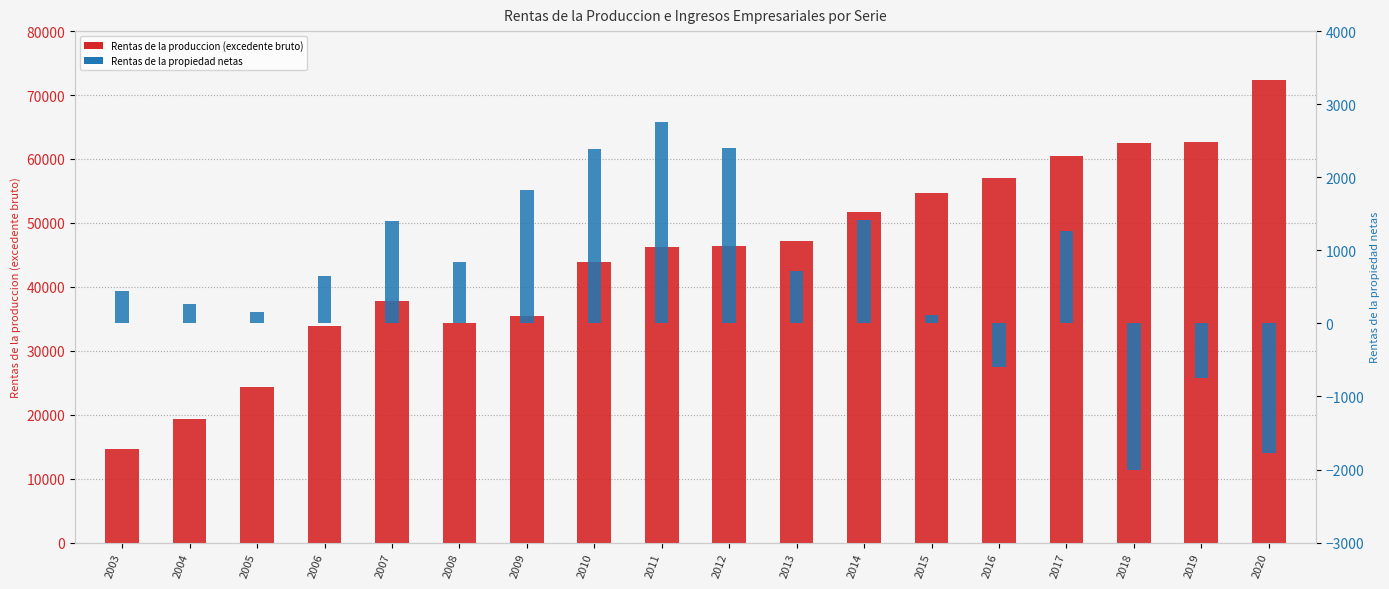

What is the maximum value for Rentas de la produccion?

72352